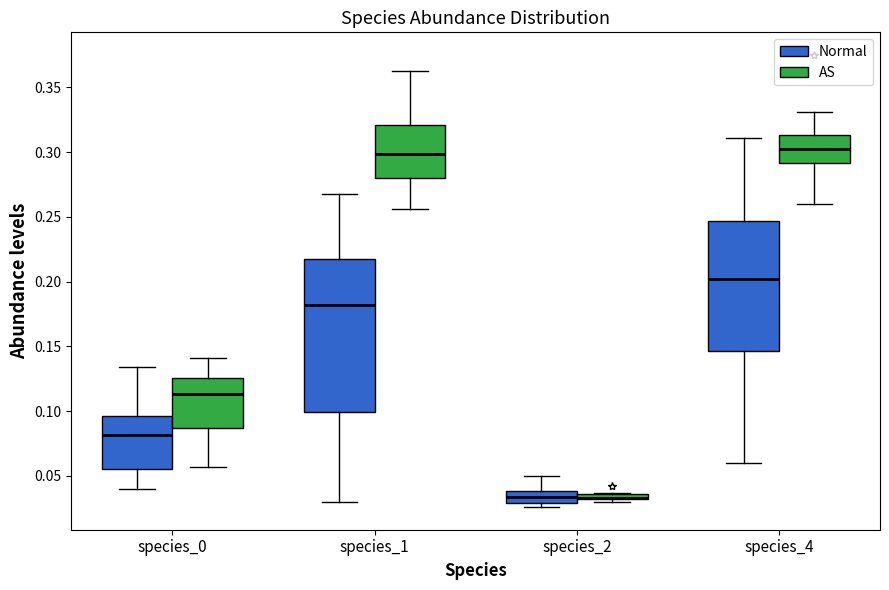

Where does the lower whisker of the box for species_4 (AS) end on the y-axis? The values are not printed on the chart, so give them approximately, as read against the axis.

0.260